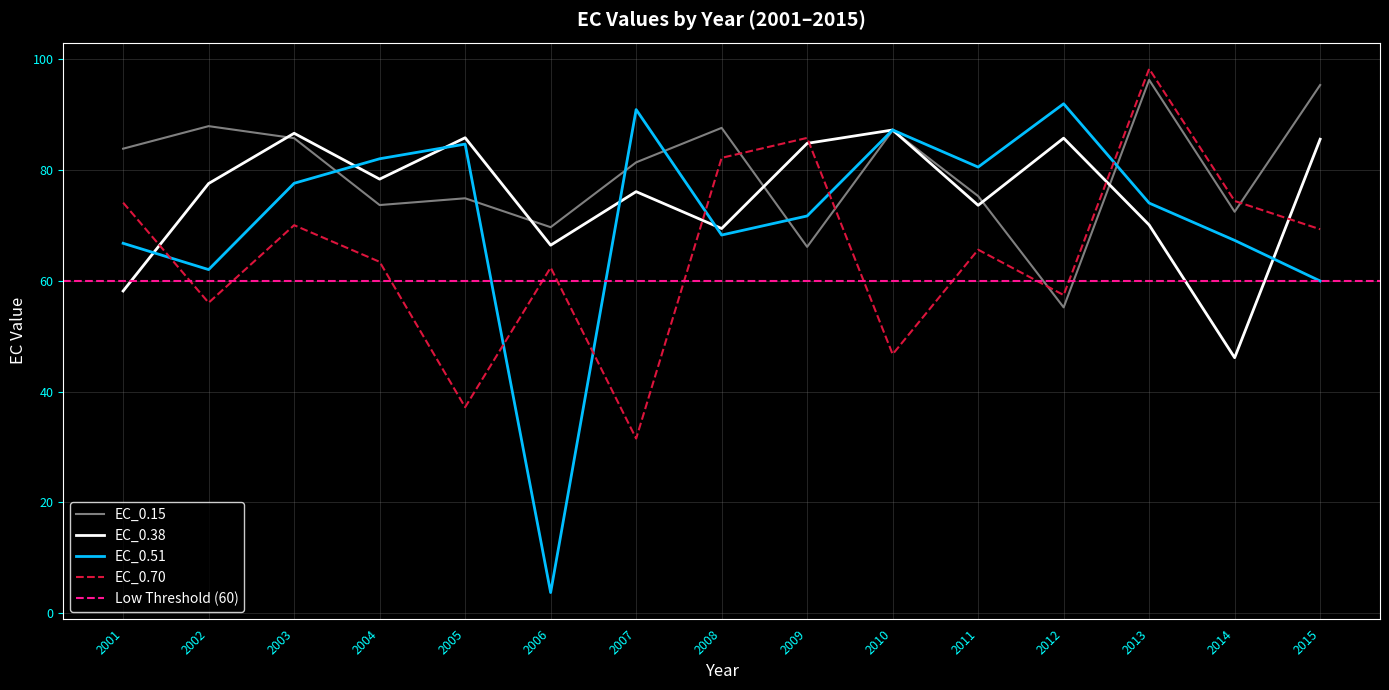

What is the highest value of the EC_0.38 series?

87.1